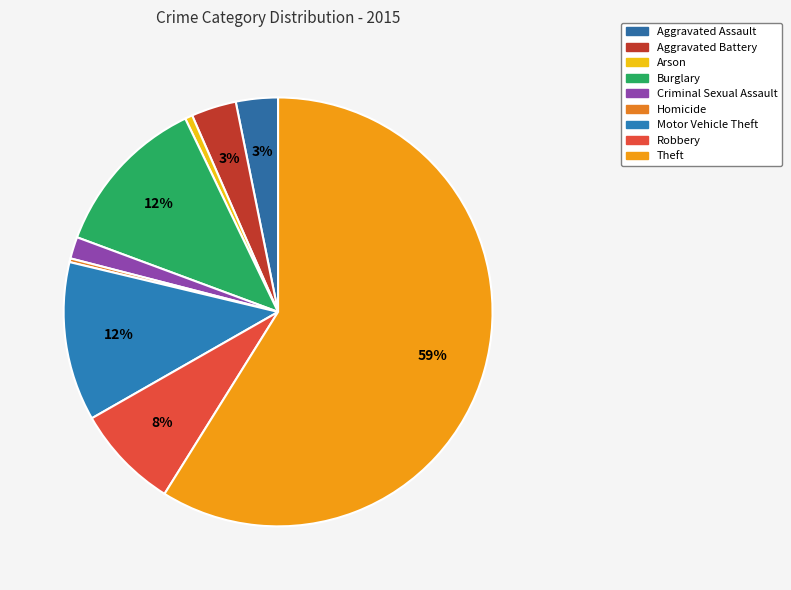

Is it true that Arson is 8% of the pie?

False